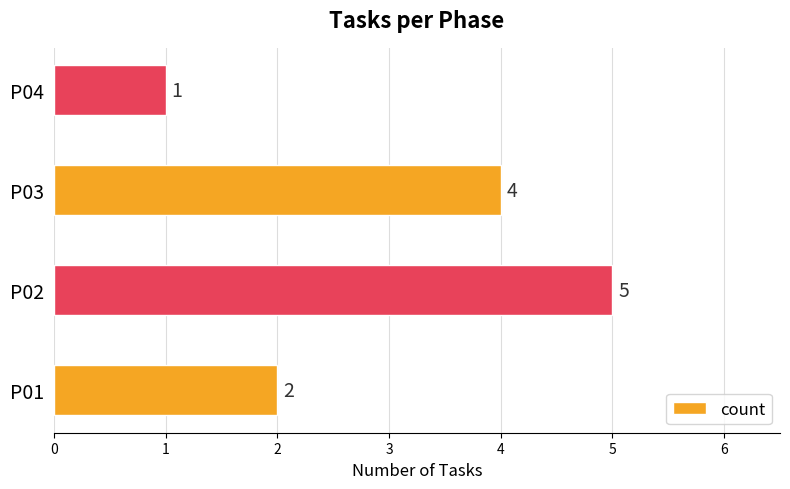

True or false: the data shows 1 at P01.

False